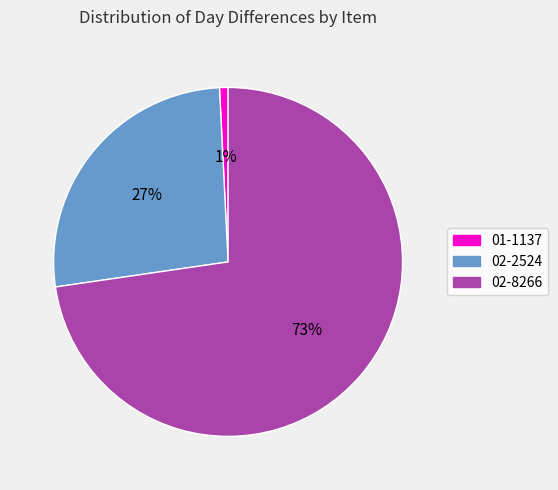

Rank the categories by value from highest to lowest.

02-8266, 02-2524, 01-1137